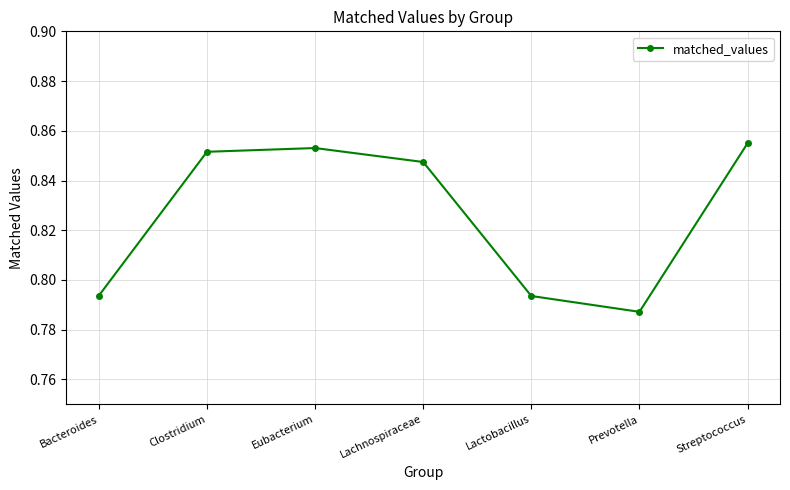

At which category does the chart reach its minimum across all series?

Prevotella